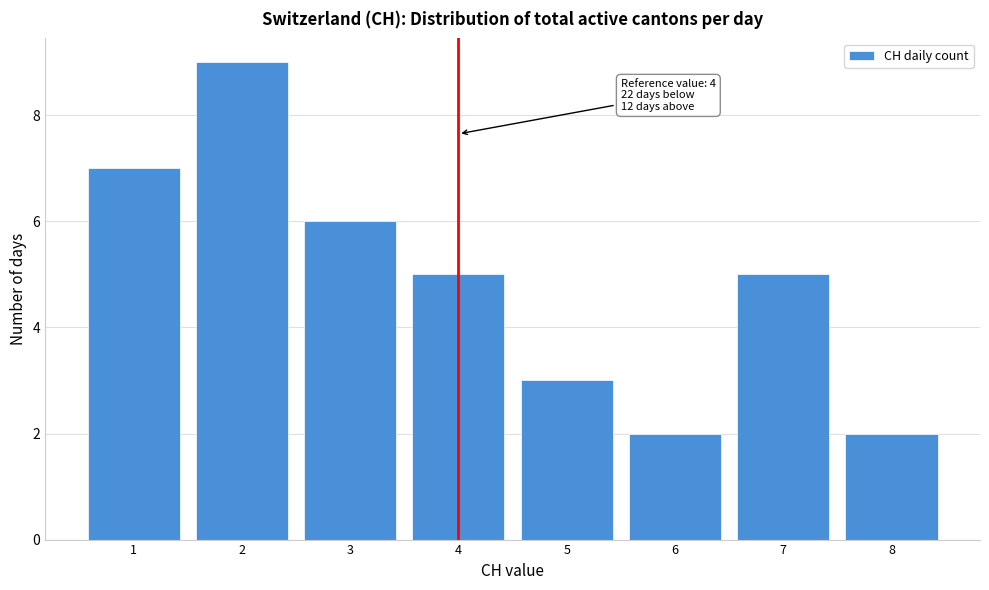

Over which range of the x-axis is the bar tallest?

1.5 to 2.5